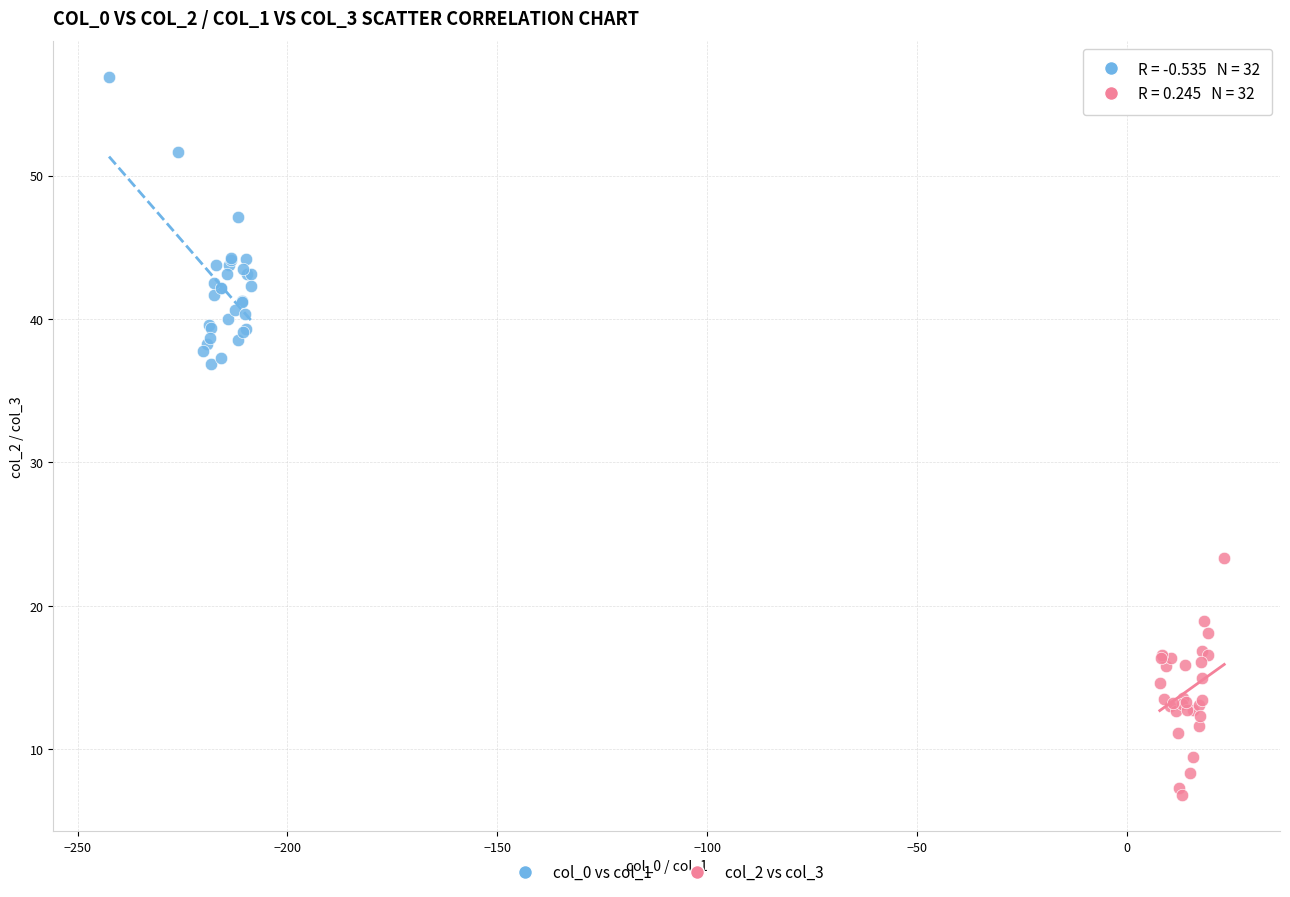

Which series reaches the minimum Y coordinate?

col_2 vs col_3